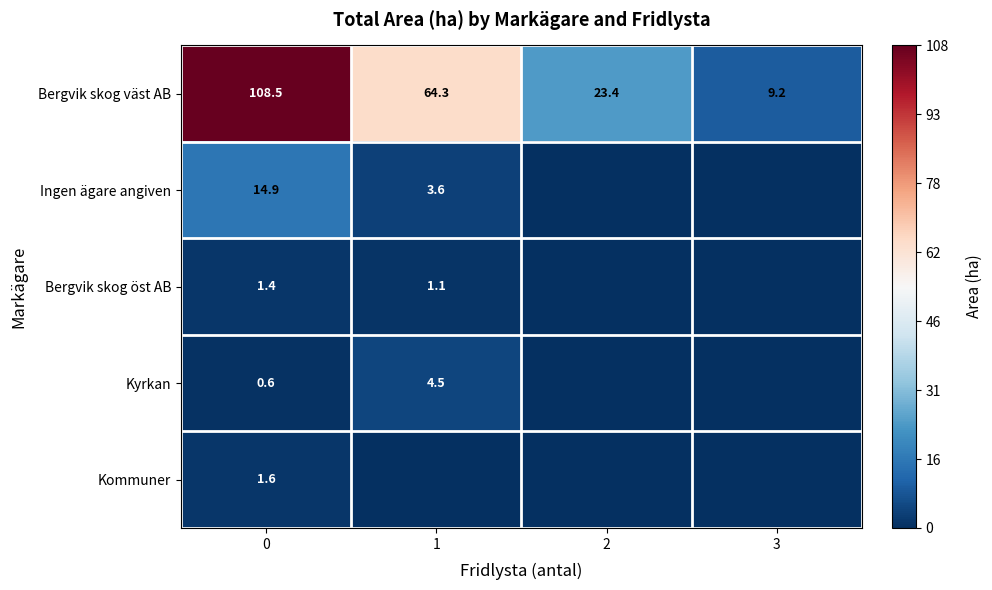

What is the difference between the Bergvik skog väst AB values at 3 and 1?

55.1